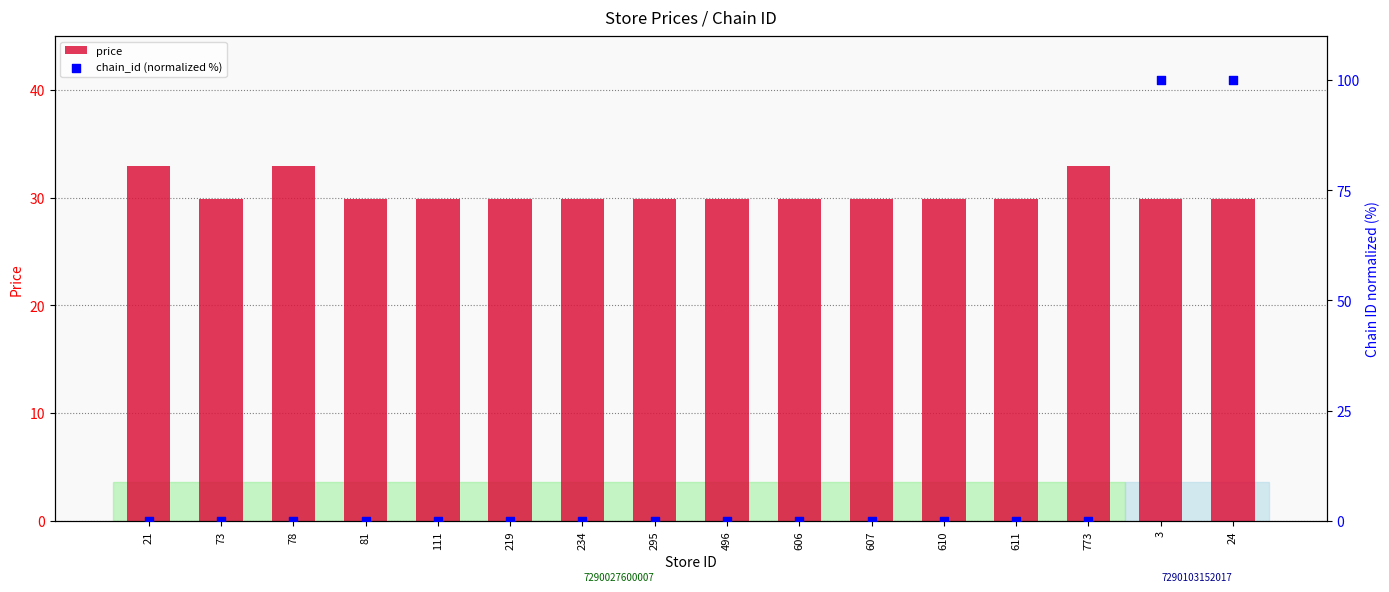

Which series reaches the minimum Y coordinate?

chain_id (normalized %)